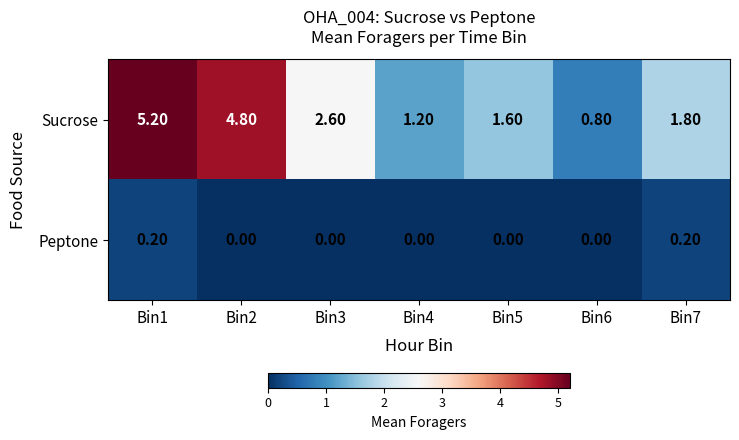

At which category is the sum across all series the highest?

Bin1